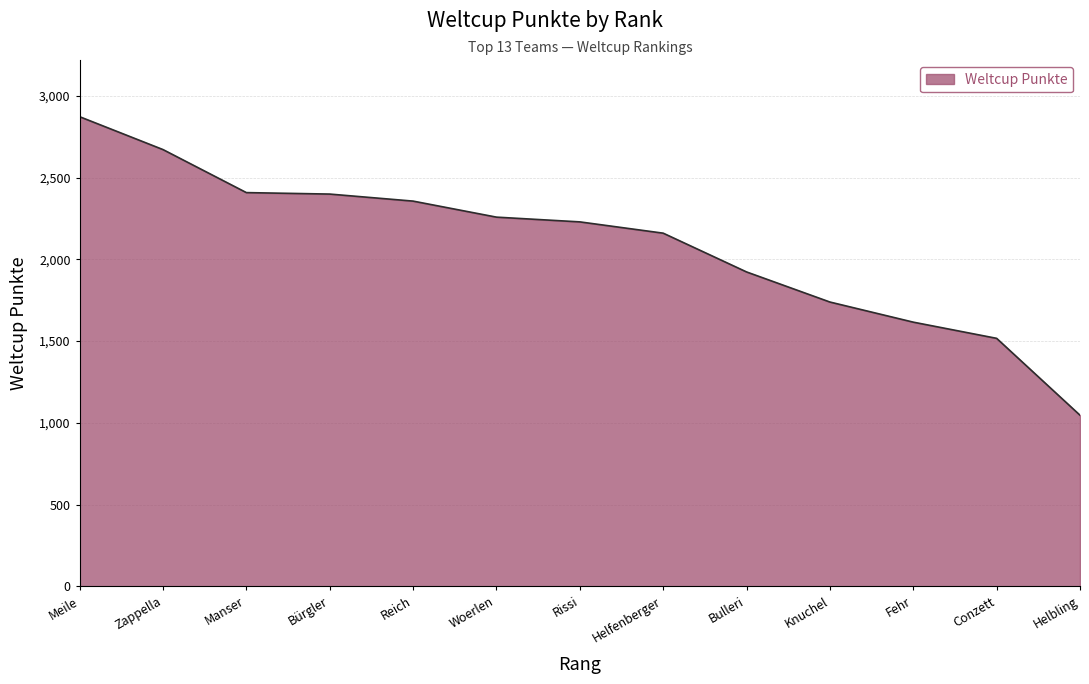

What position from the right is Helbling?

1